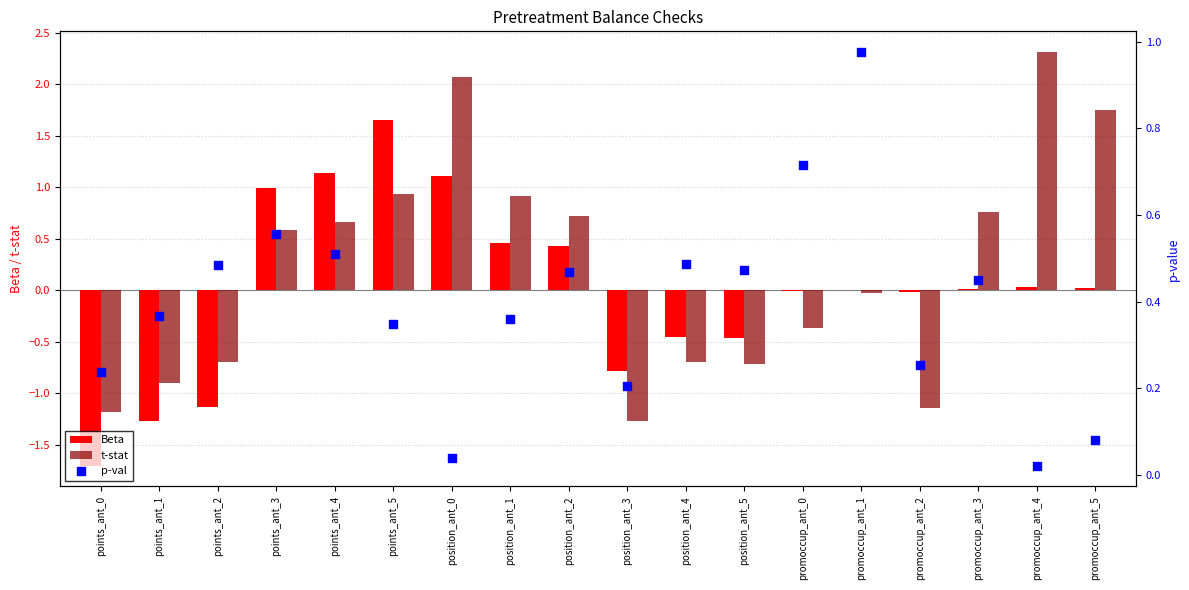

What is the total value across all series at position_ant_1?

1.7